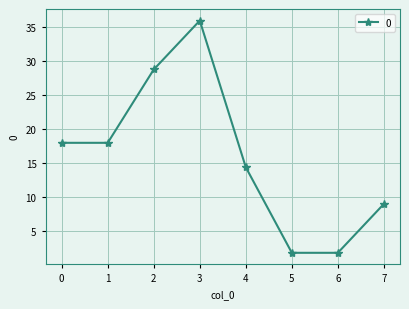

What is the sum of the values at 6 and 0?

19.8